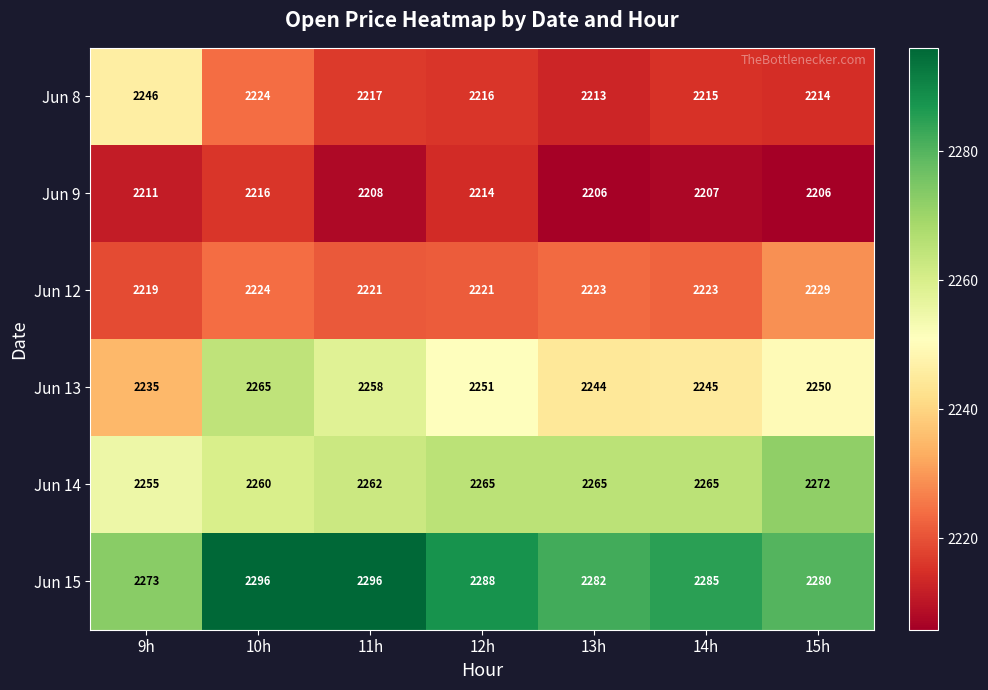

What is the sum of all Jun 9 values?

15468